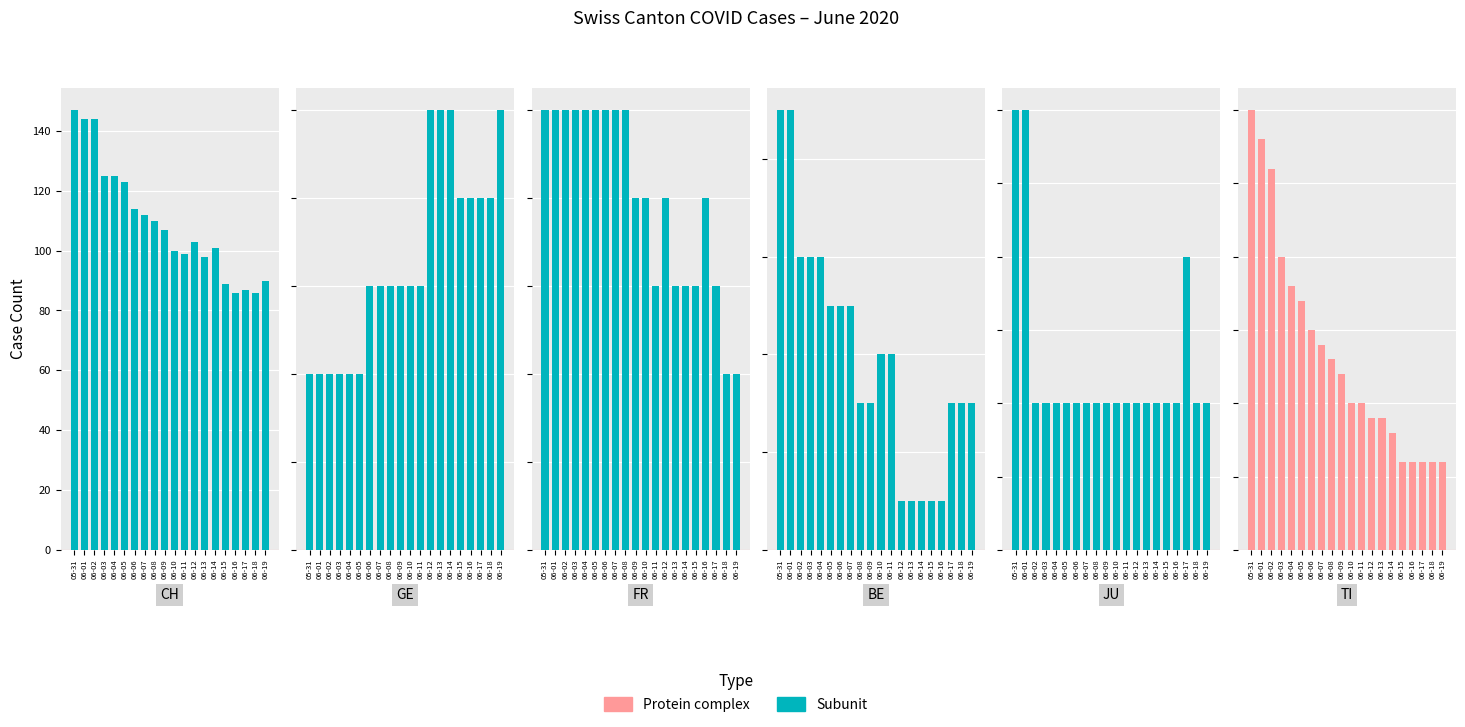

Is the value of GE at 06-18 greater than the value of CH at 06-04?

No